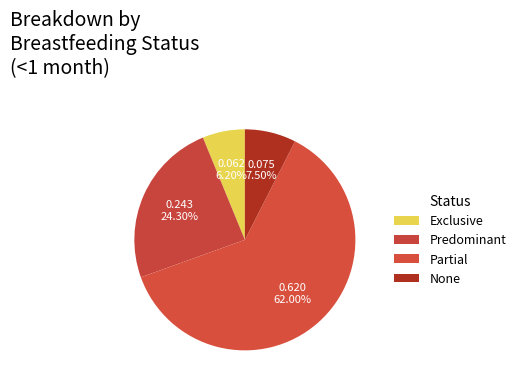

To the nearest percent, what percentage of the pie is Partial?

62%